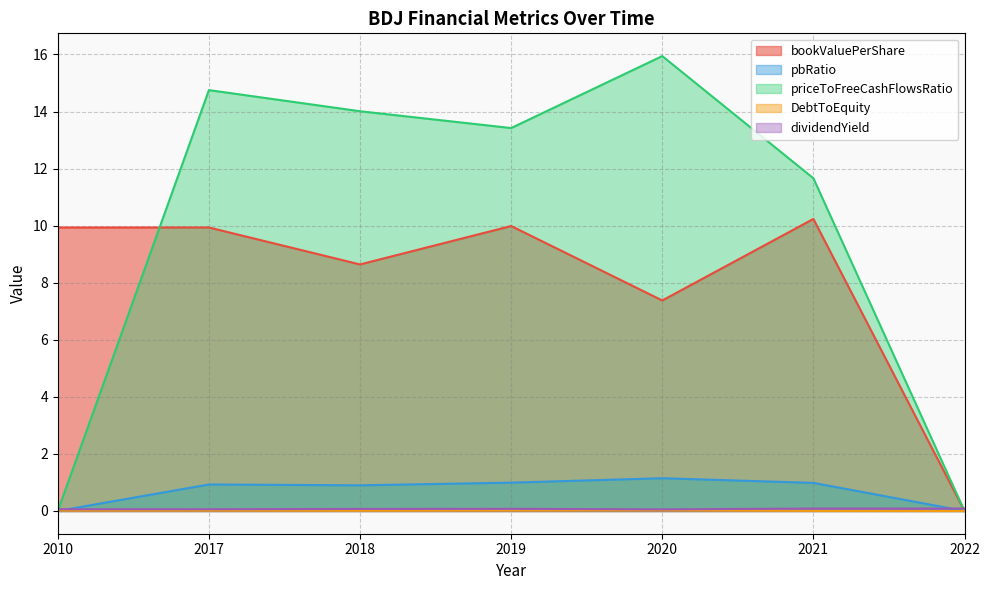

Where does the priceToFreeCashFlowsRatio series first go above 13?

2017